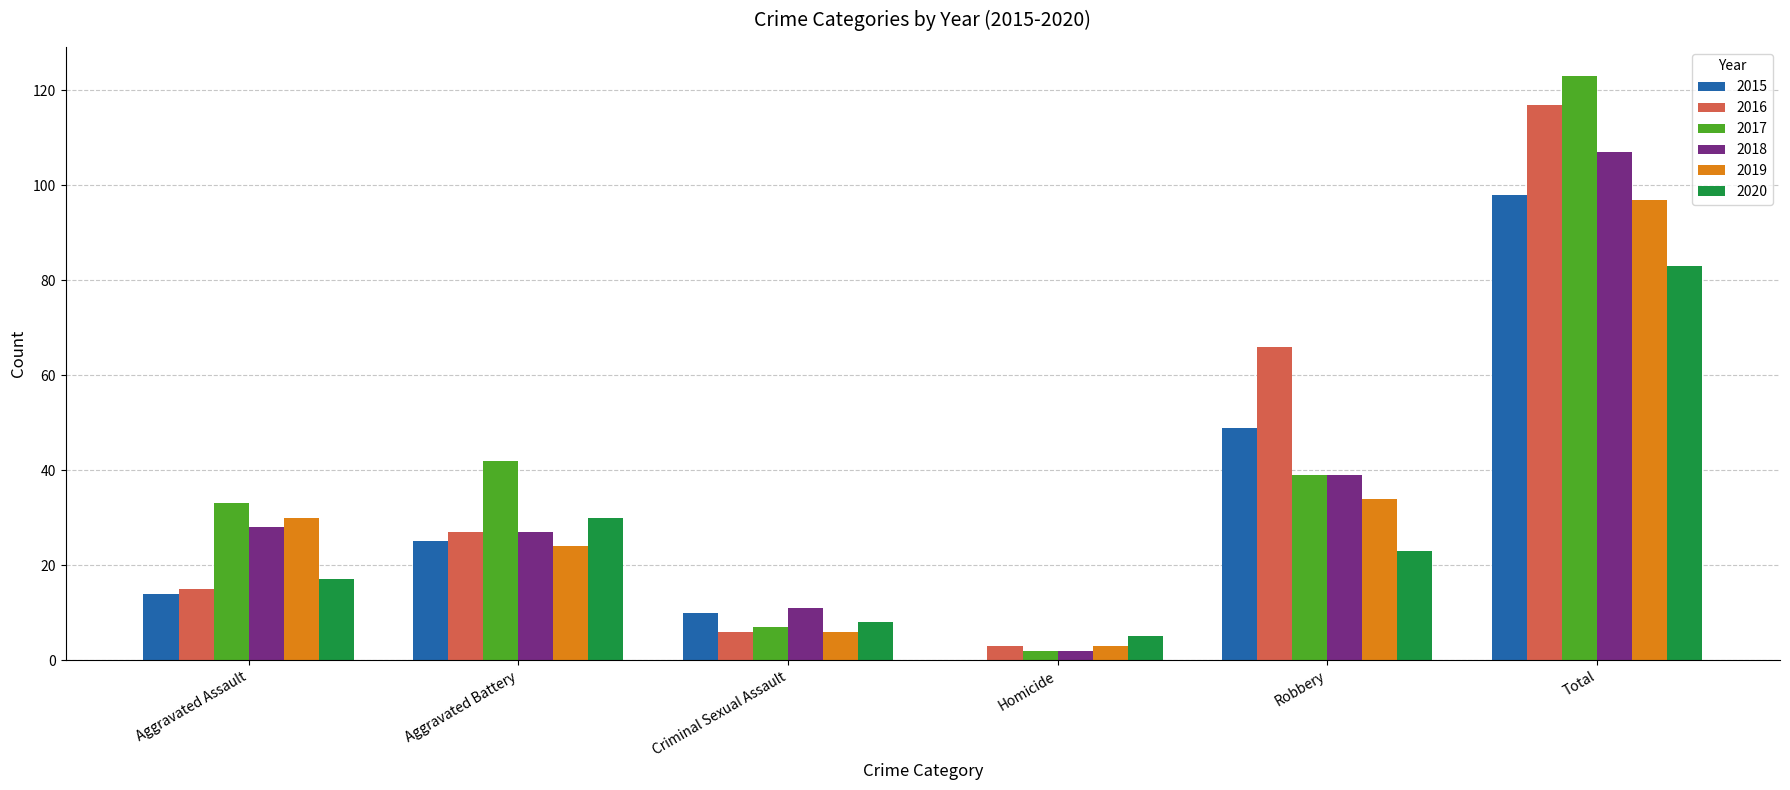

The value of 2017 at Aggravated Battery is 23. True or false?

False